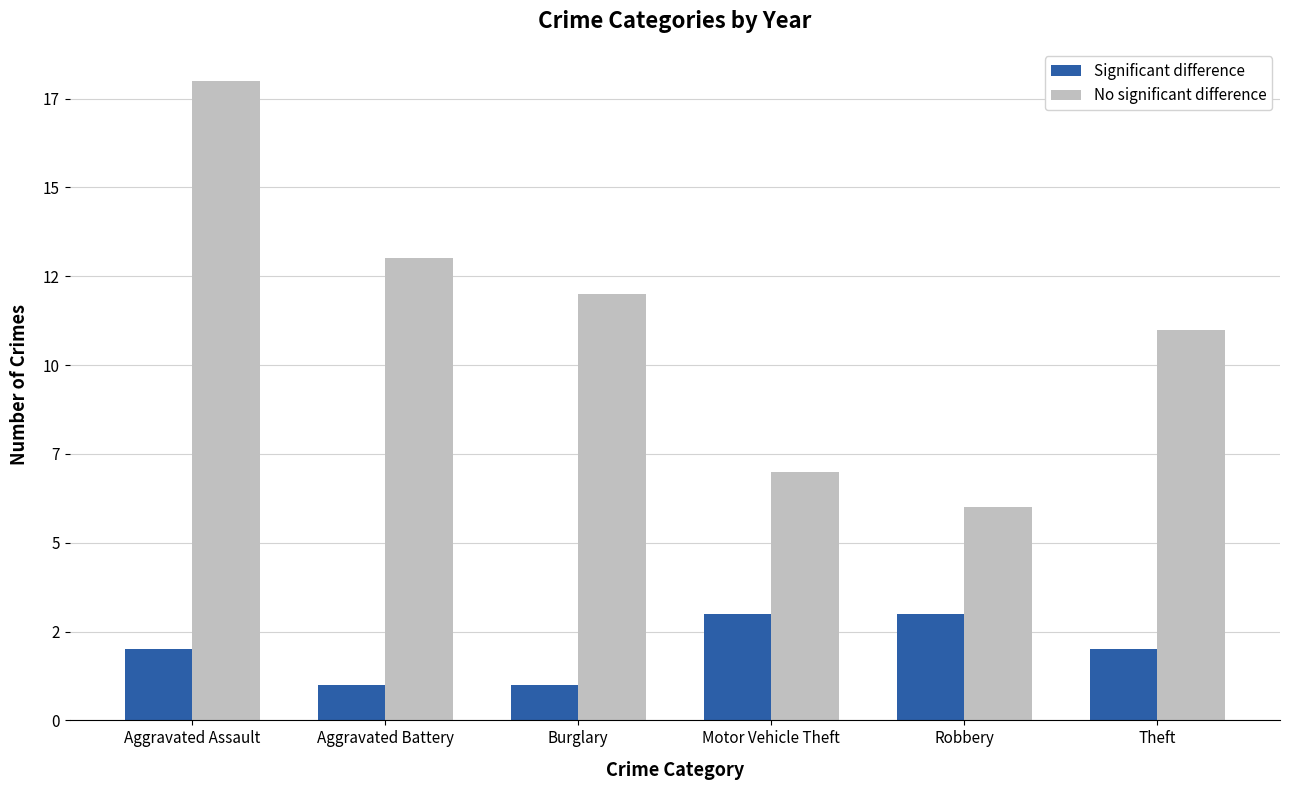

Does the chart contain any negative values?

No